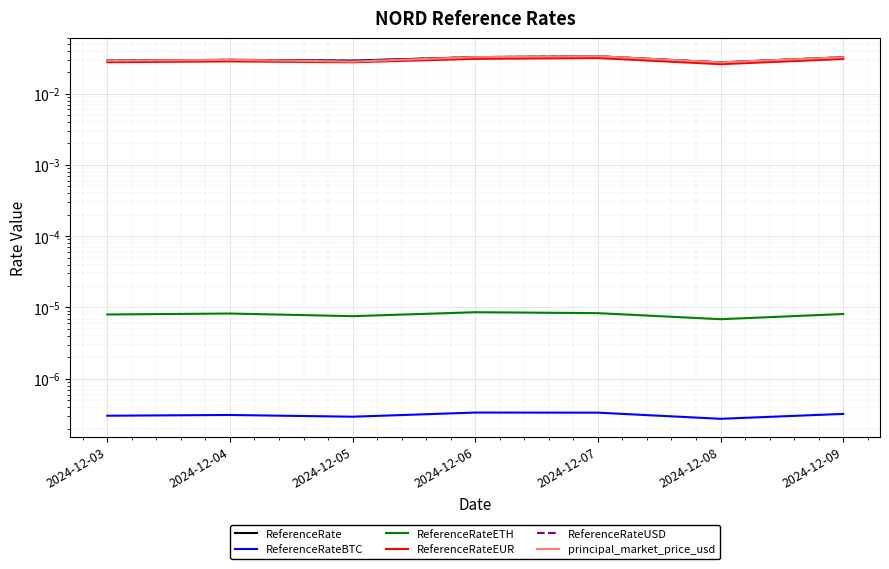

How many data points does each series have?

7